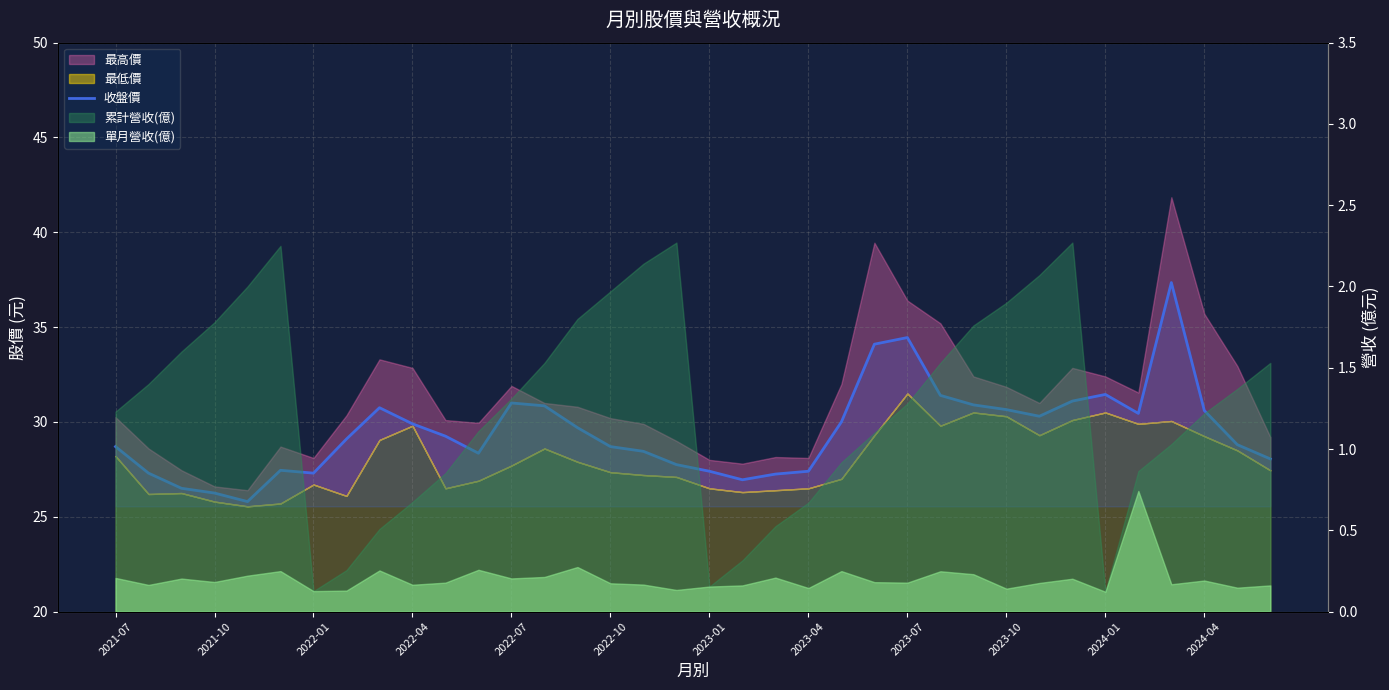

True or false: the data has more than 1 interior local peaks.

True